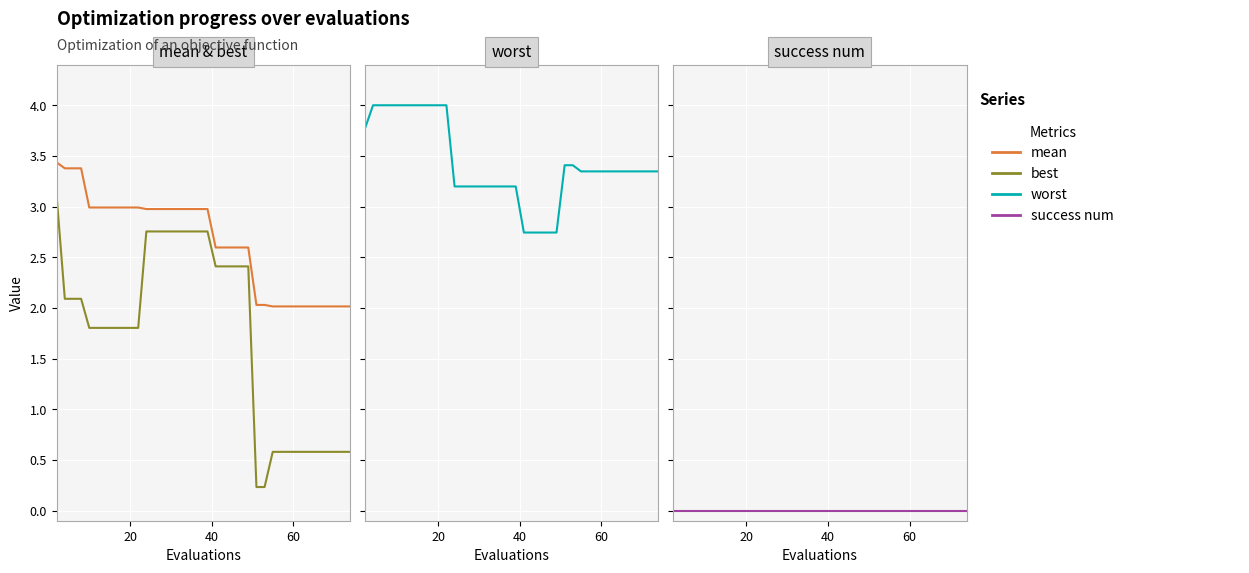

Which series has the largest total across all categories?

worst